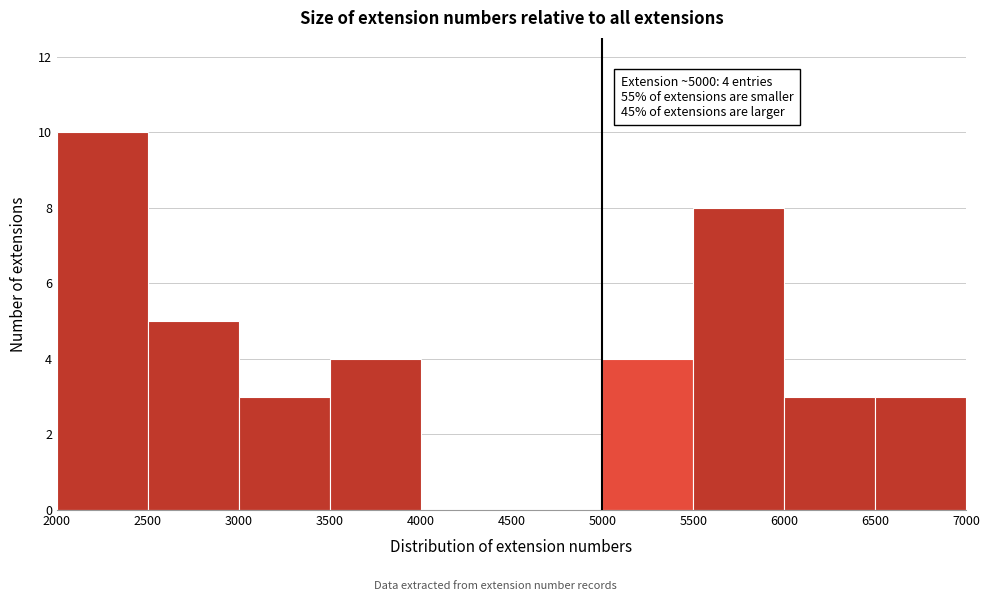

Over which range of the x-axis is the bar tallest?

2000 to 2500